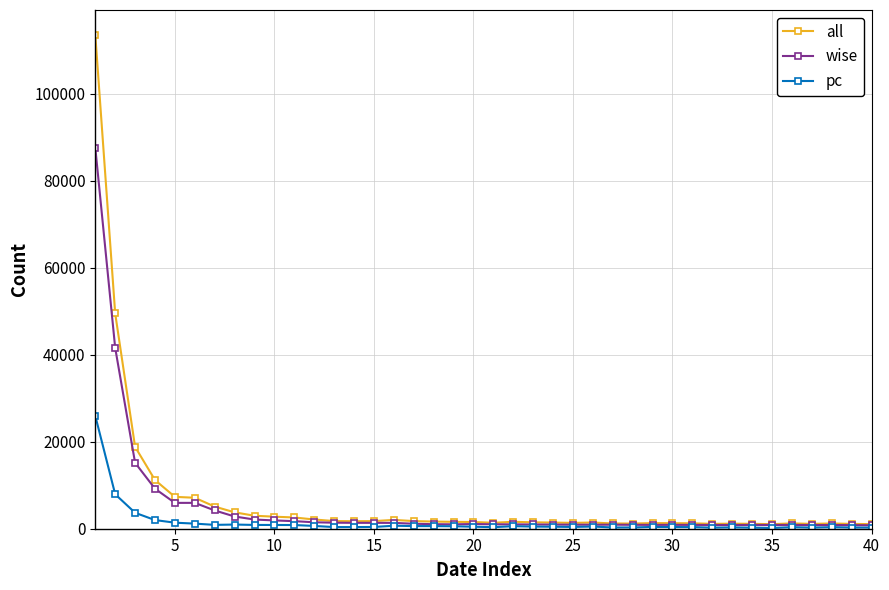

List the series in order of their peak value, lowest first.

pc, wise, all